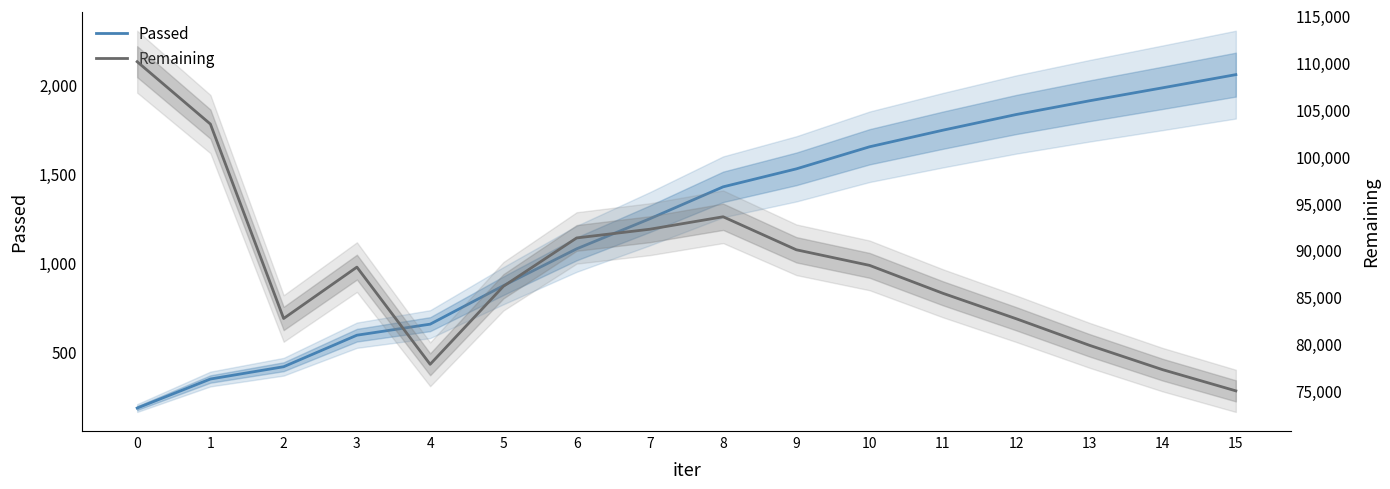

At how many categories does at least one series exceed 86036?

9